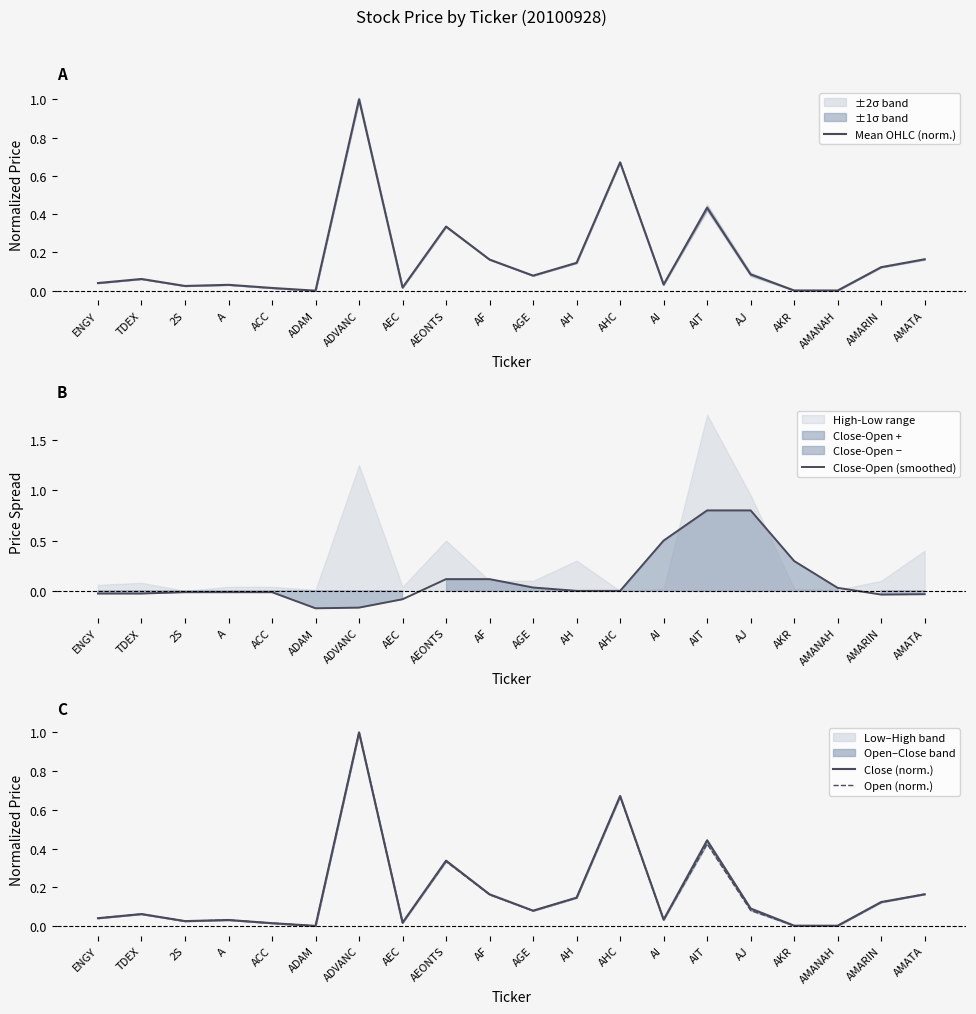

How many distinct data groups are displayed?

4